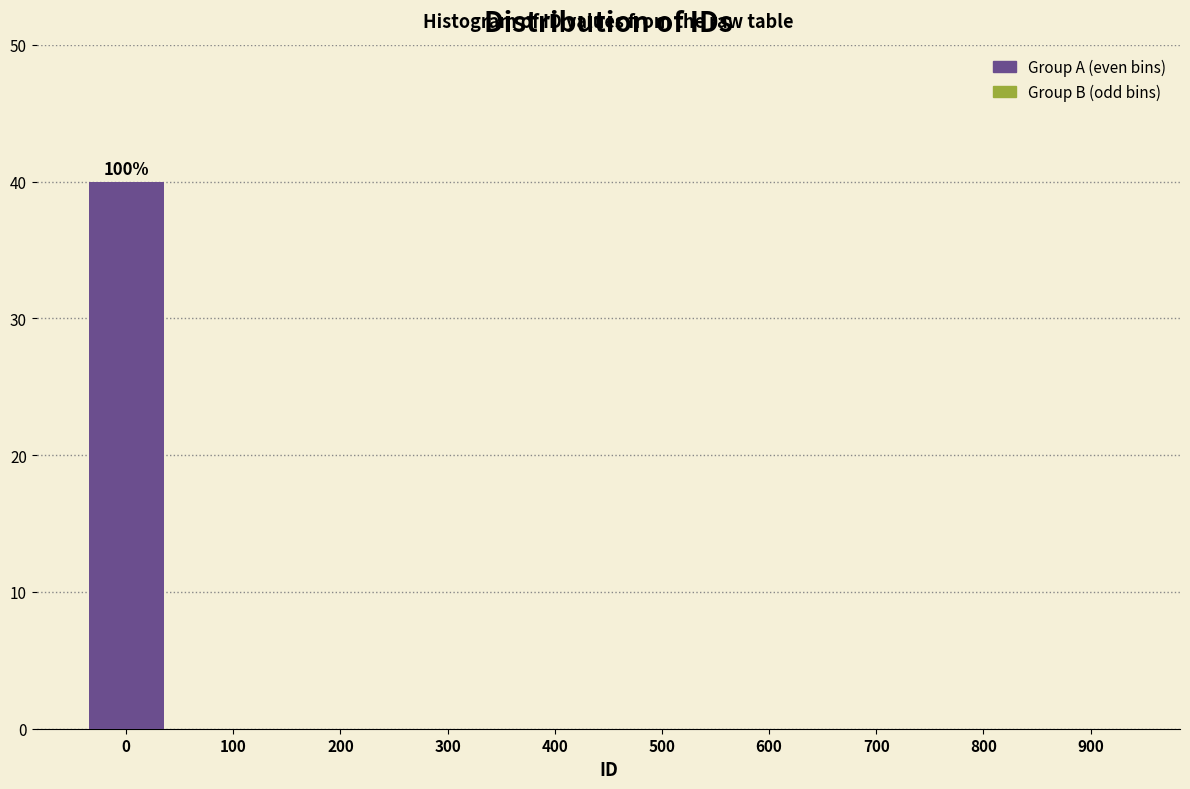

Reading left to right, what are all the values shown in this chart?

0=40	200=0	400=0	600=0	800=0